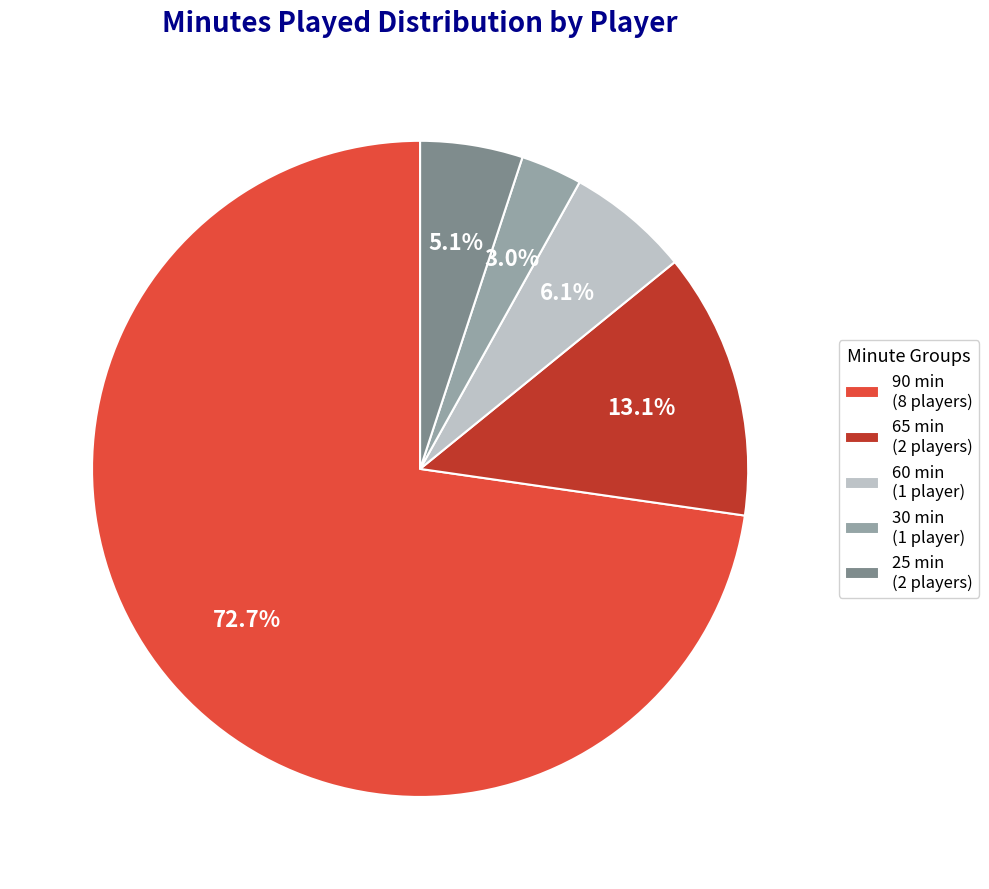

Which category has the smallest portion of the pie?

30 min (1 player)